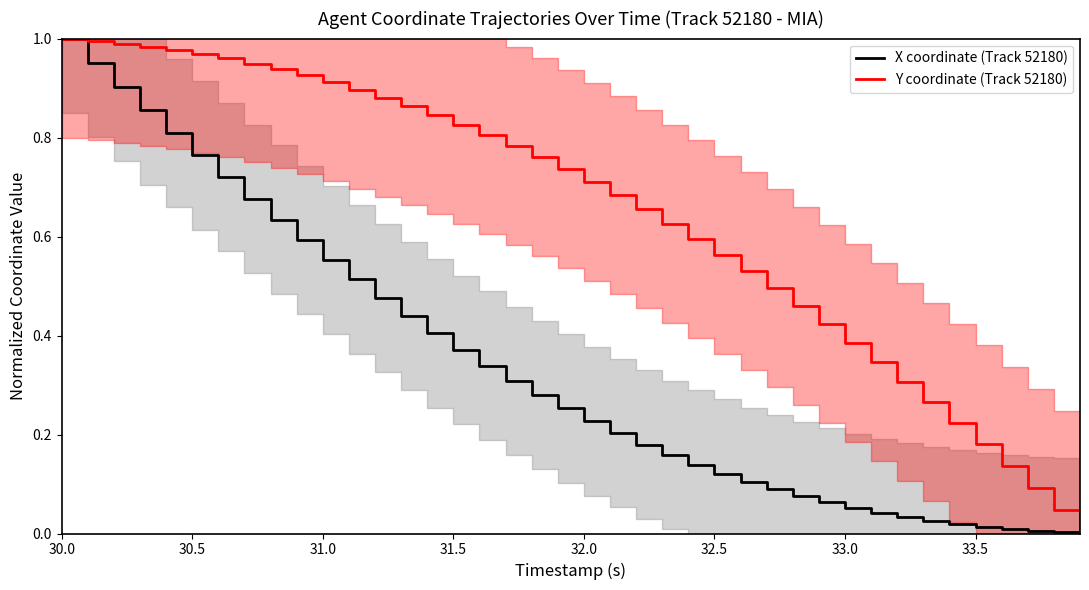

Which series has the largest total across all categories?

Y coordinate (Track 52180)